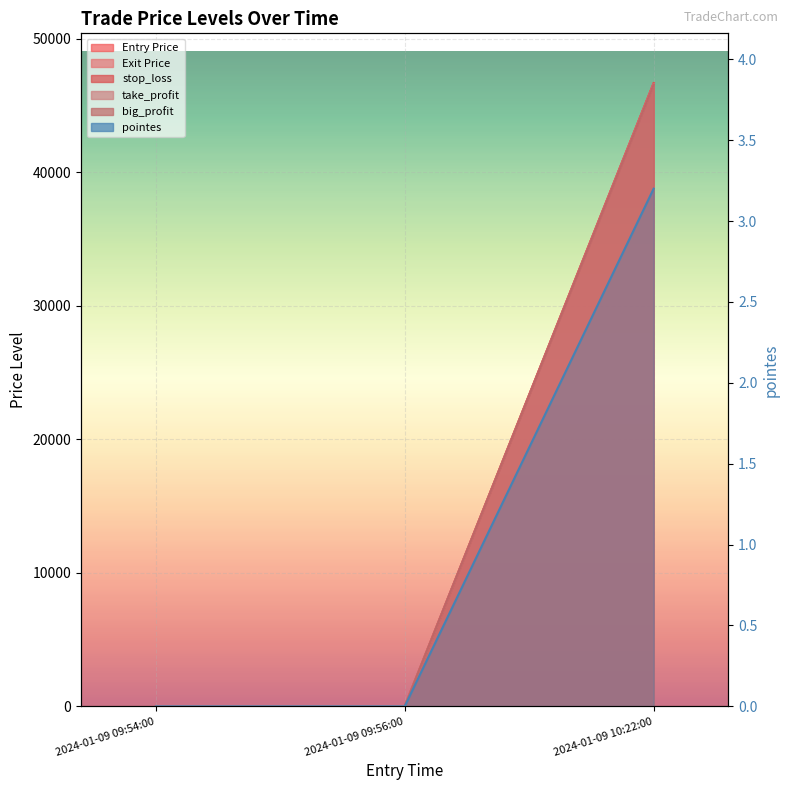

What position from the right is 2024-01-09 10:22:00?

1